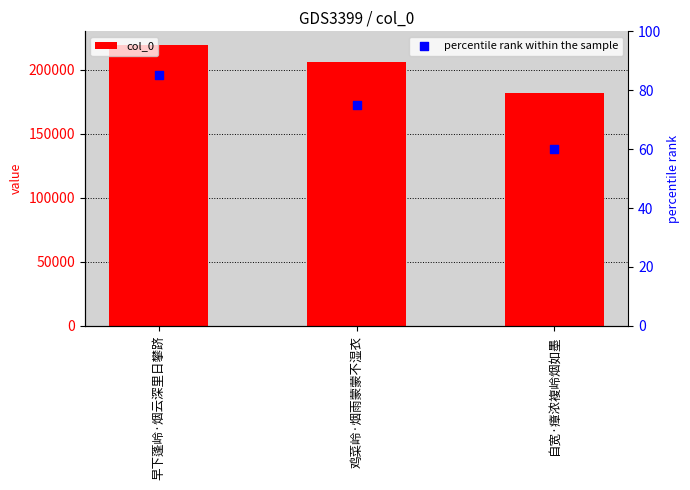

What is the total value across all series at 早下蓬岭·烟云深里日攀跻?

219029